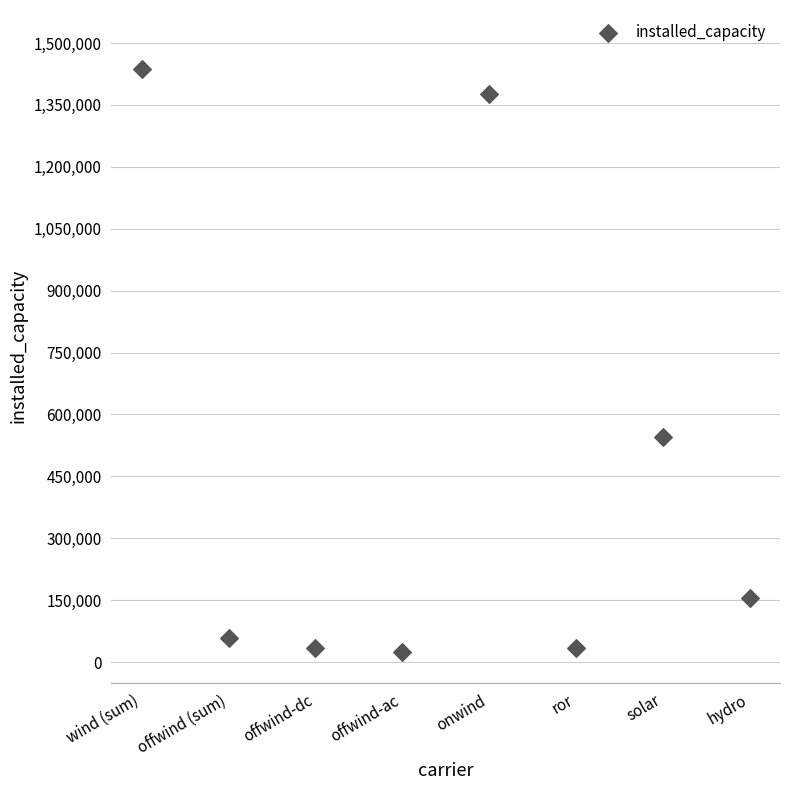

What Y value in the scatter plot is closest to 730357?

545900.5